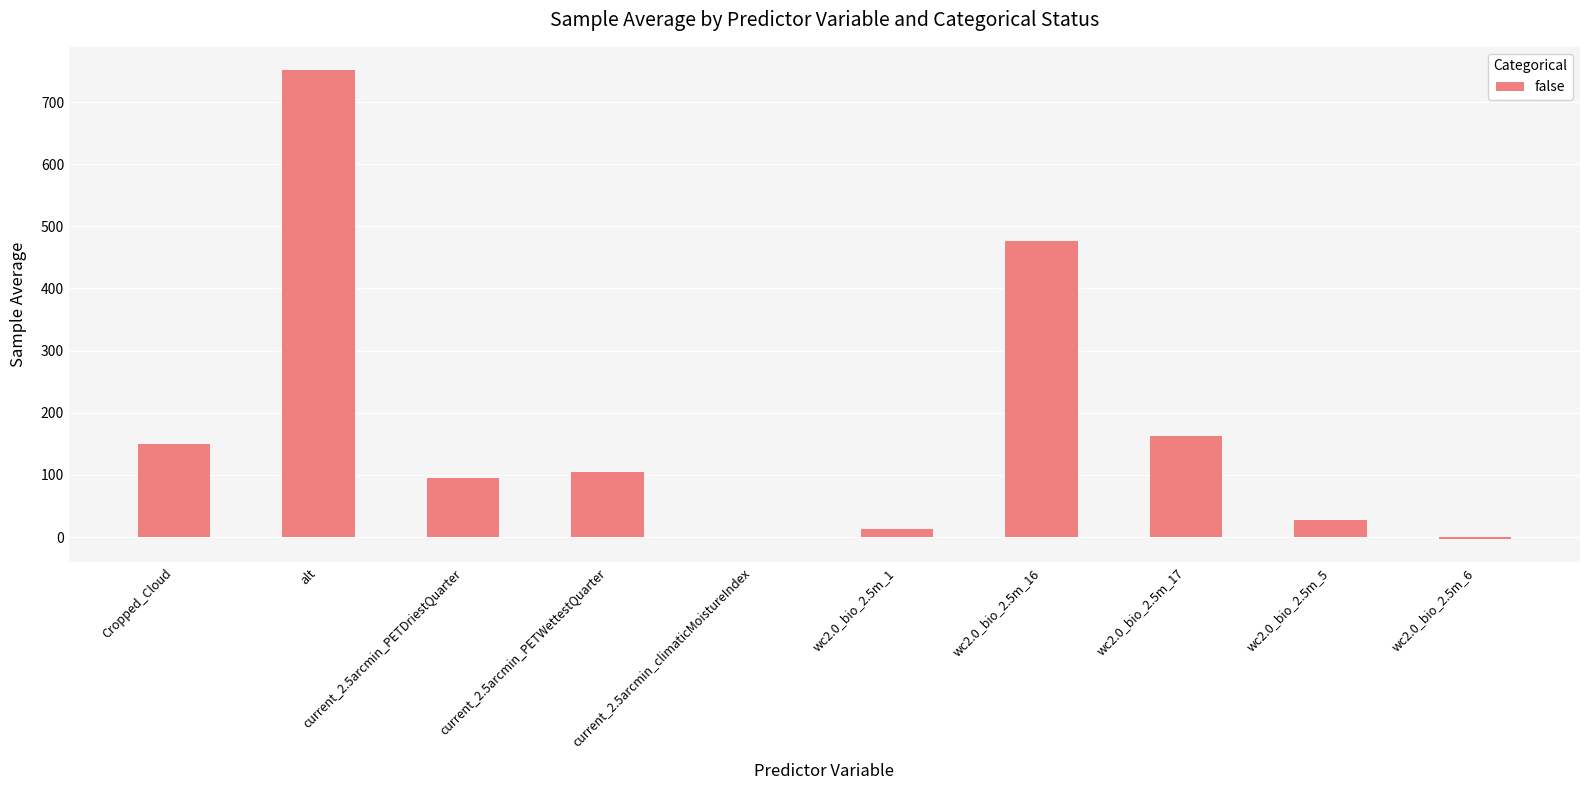

True or false: the data shows 466.6 at alt.

False